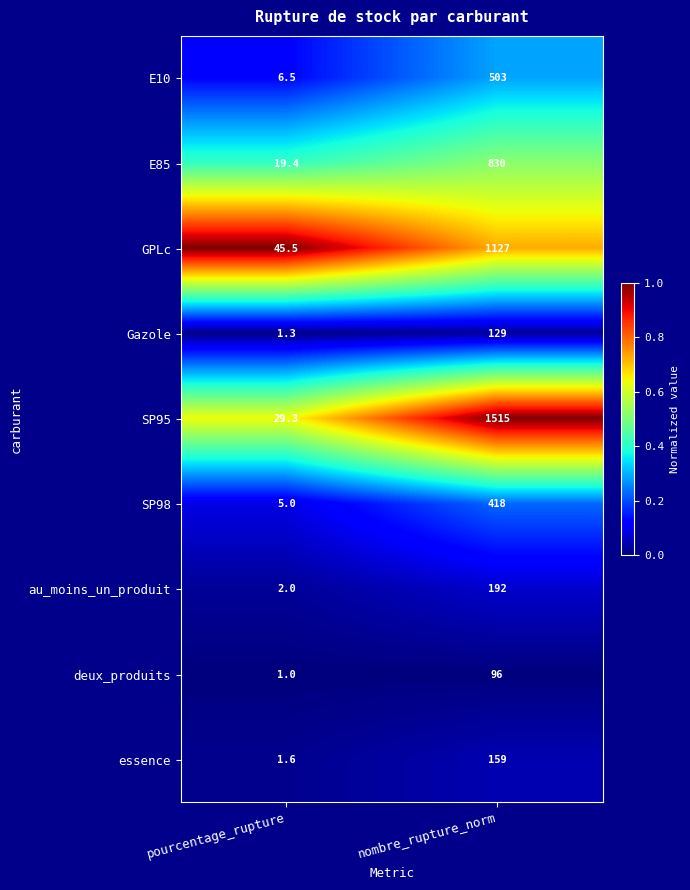

Between pourcentage_rupture and nombre_rupture_norm, which series saw the biggest shift?

SP95